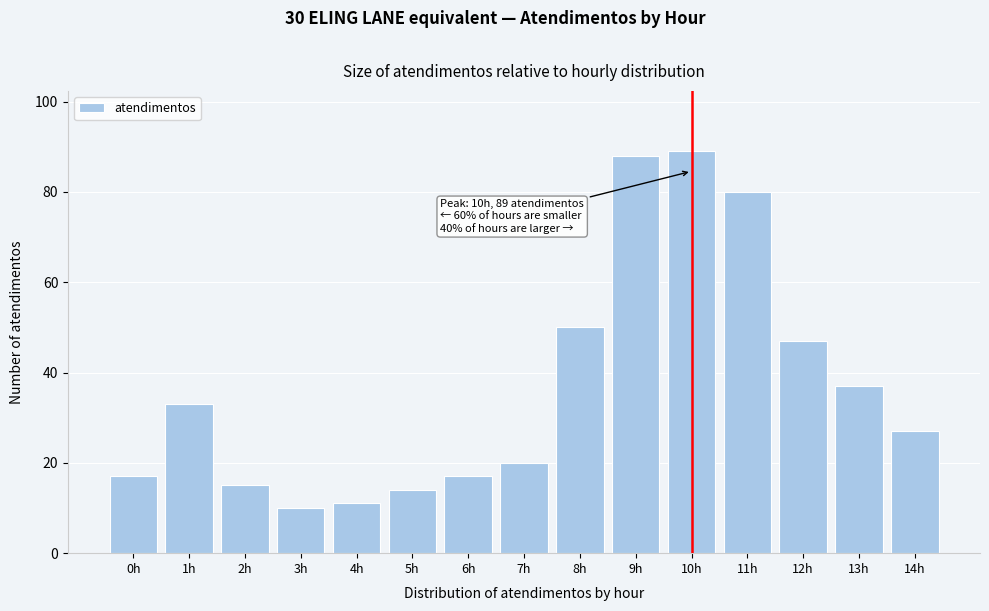

Reading left to right, transcribe all the data shown in this chart.

0h=17	1h=33	2h=15	3h=10	4h=11	5h=14	6h=17	7h=20	8h=50	9h=88	10h=89	11h=80	12h=47	13h=37	14h=27